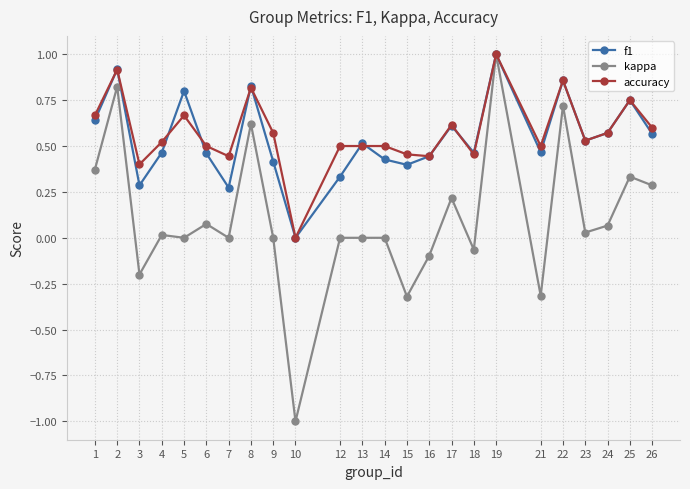

How many lines are shown in the chart?

3